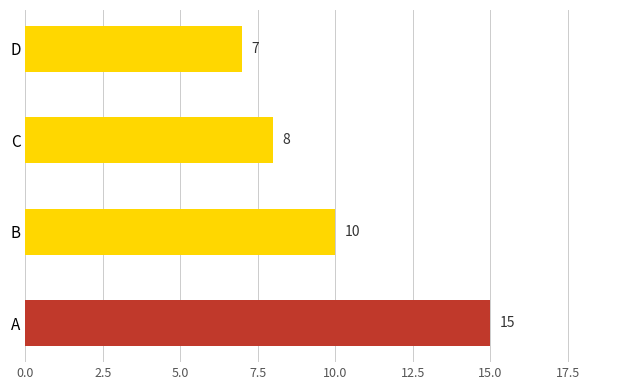

Reading top to bottom, extract all data points from this chart.

7	8	10	15